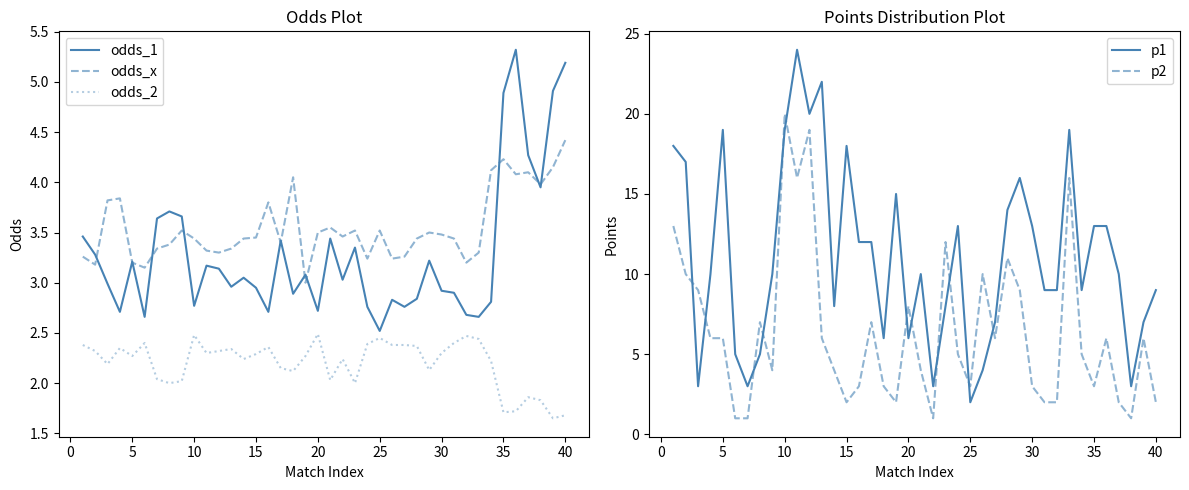

At which category does odds_2 reach its first local peak?

10